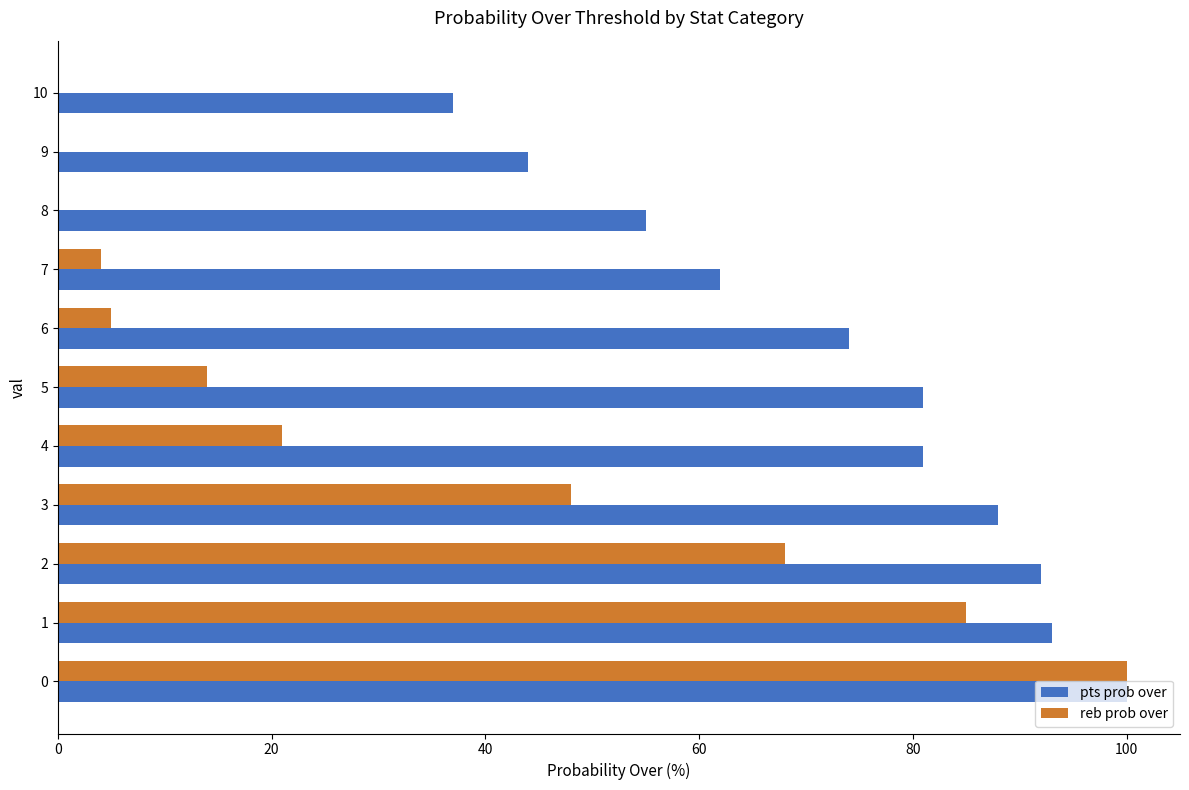

Is the value of reb prob over at 1 greater than the value of pts prob over at 2?

No